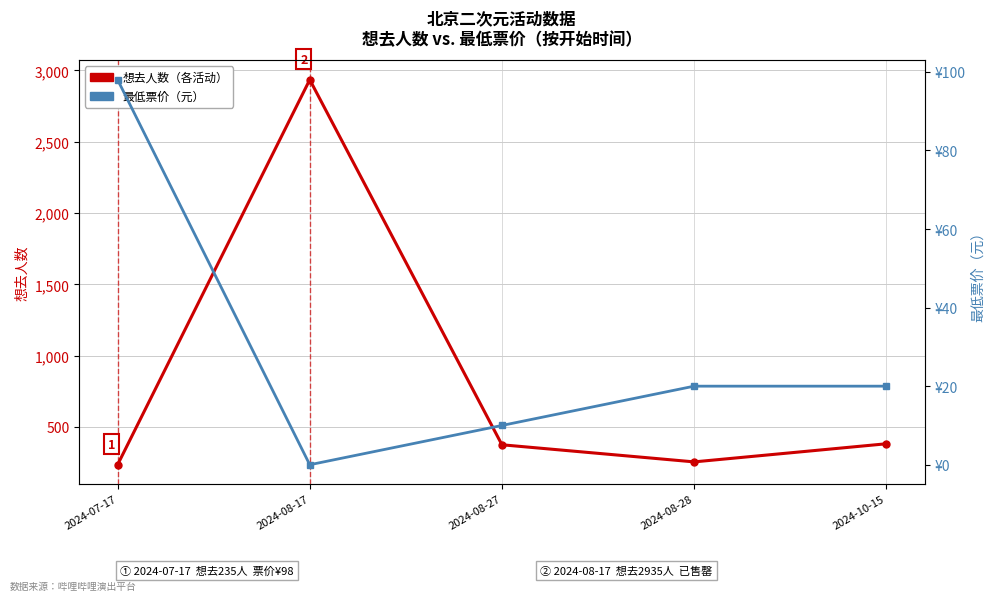

True or false: 最低票价（元） and 想去人数 cross at least once.

False